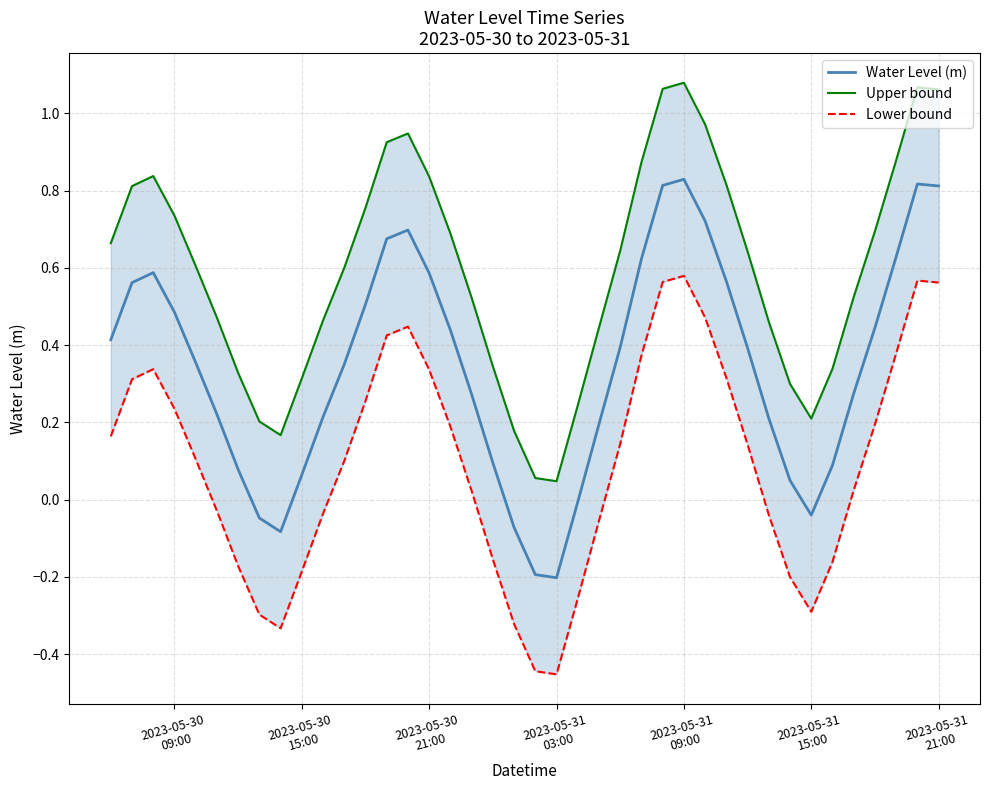

In Water Level (m), how many points are lower than both neighbors (excluding endpoints)?

3